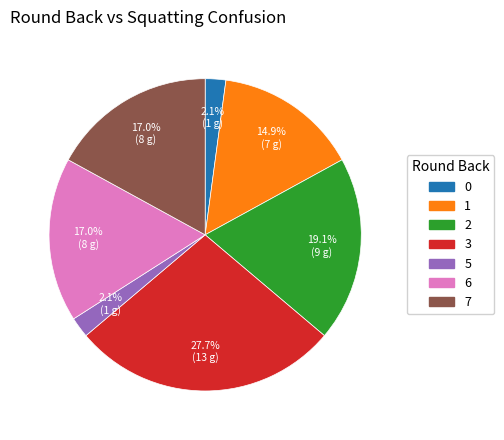

What is the largest slice in the pie chart?

3